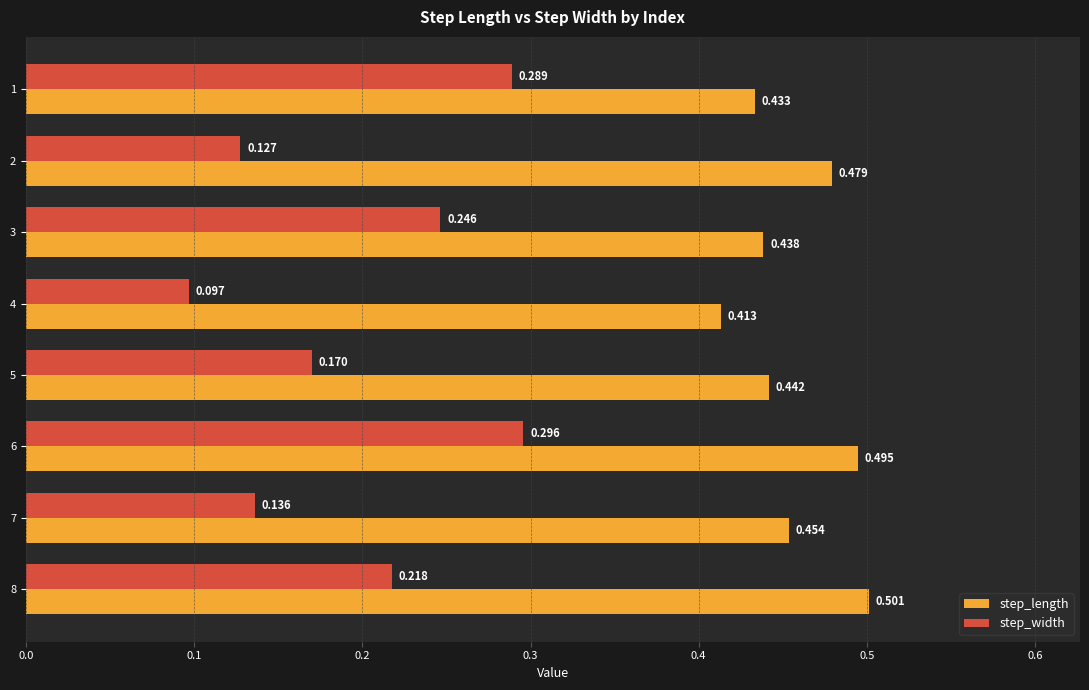

At which category is the sum across all series the highest?

6